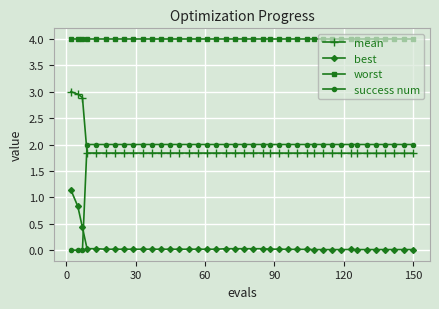

What is the lowest value of the mean series?

1.8